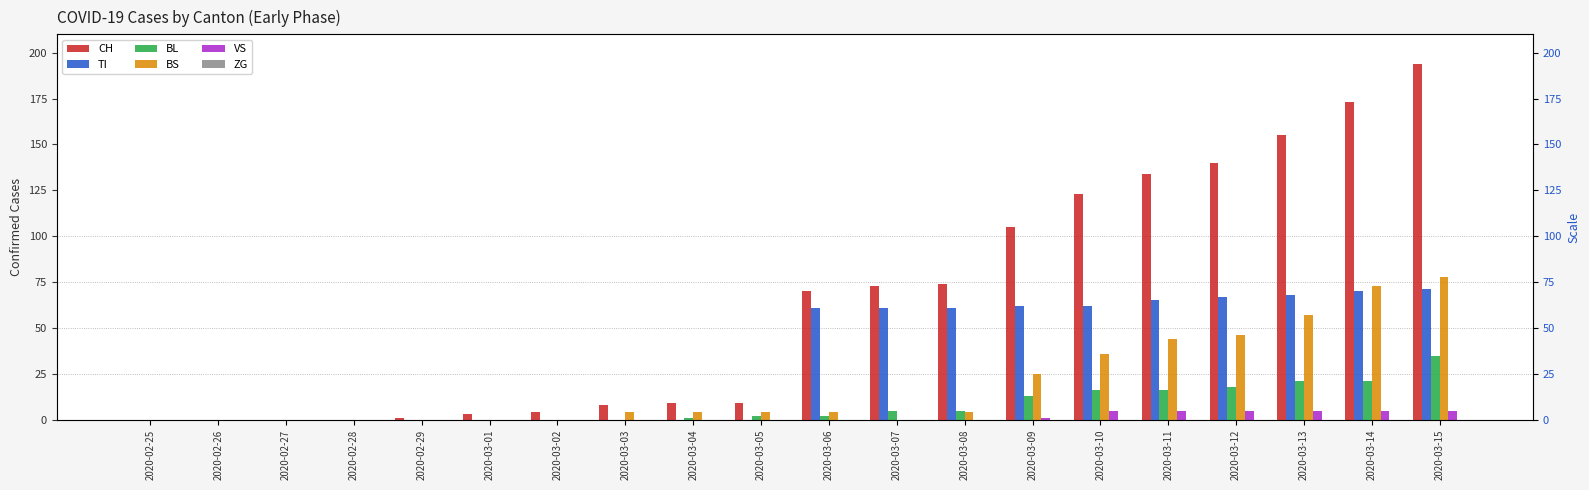

What is the difference between the second highest and second lowest values in the BS series?

73